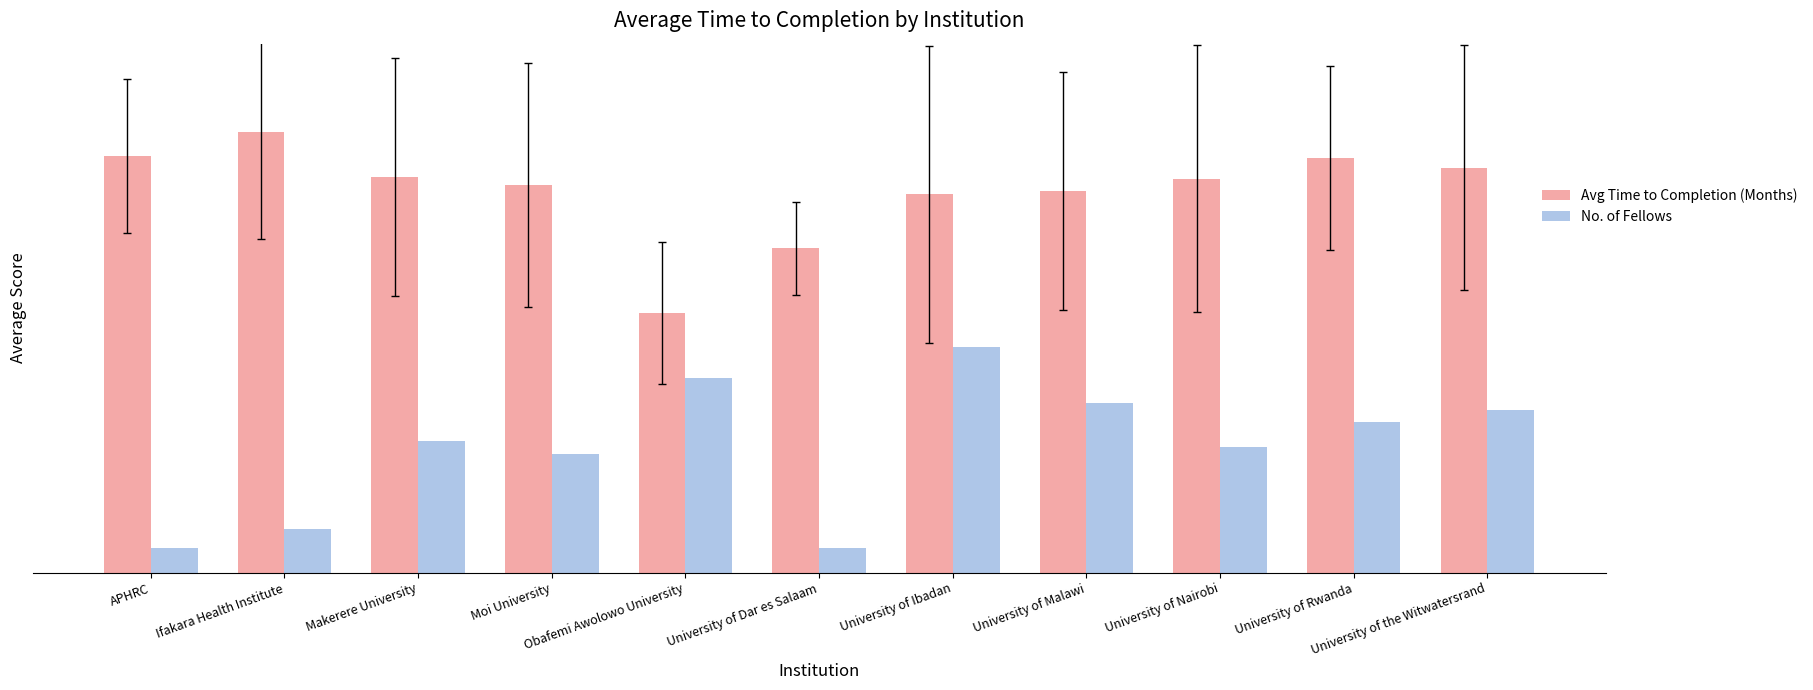

Are the bars horizontal?

No